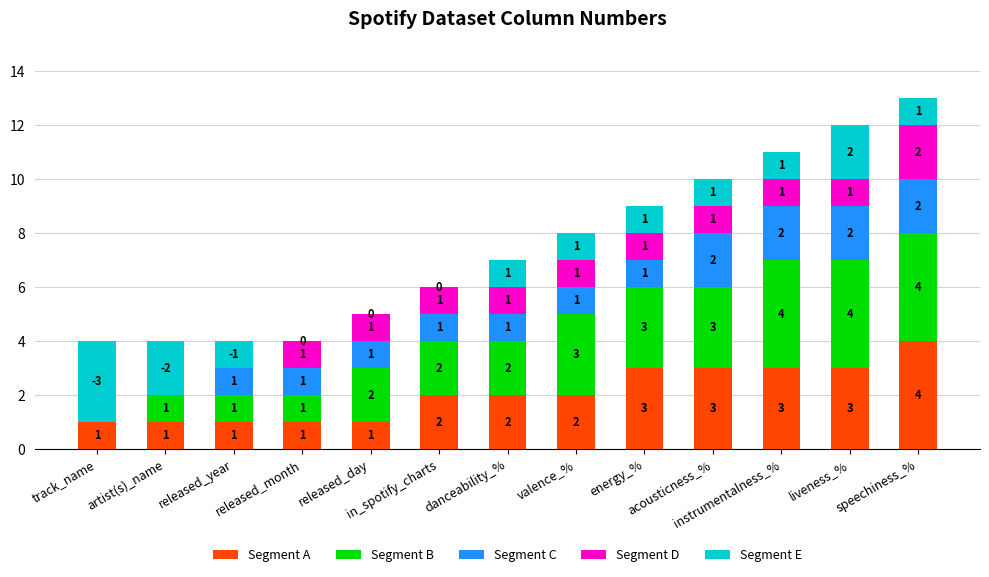

How many bars are there in total?

65